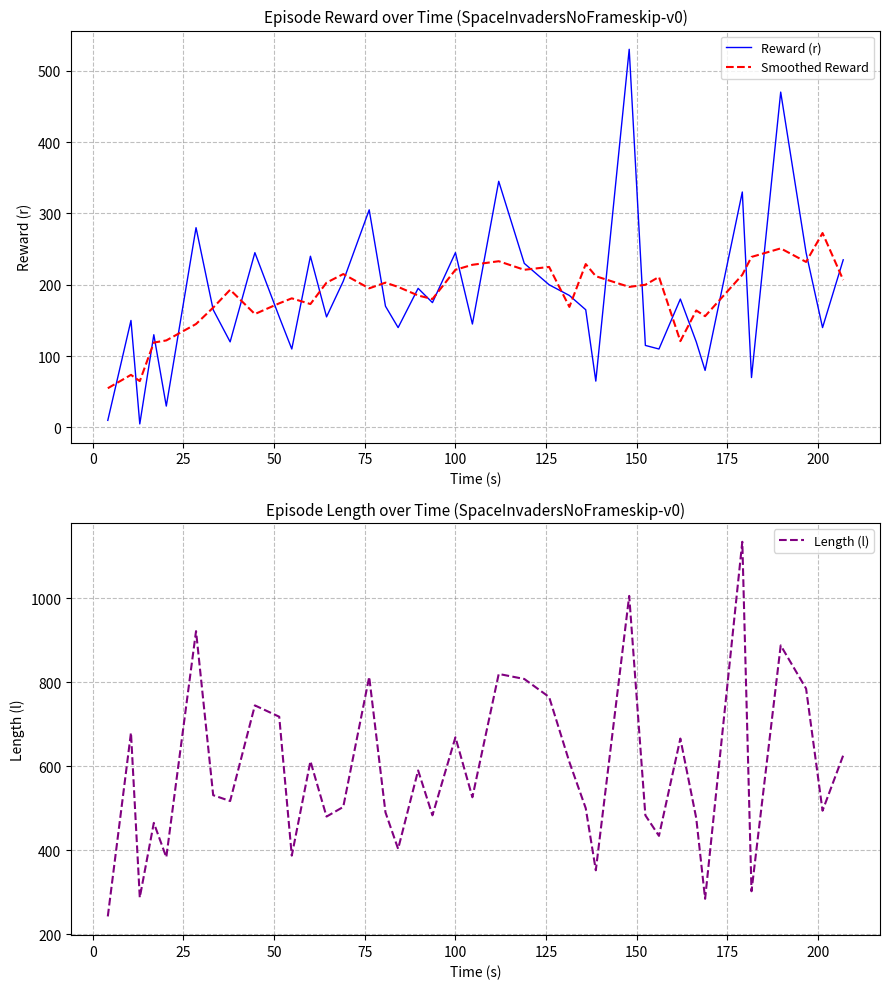

How many data points in Reward (r) are above 165?

19